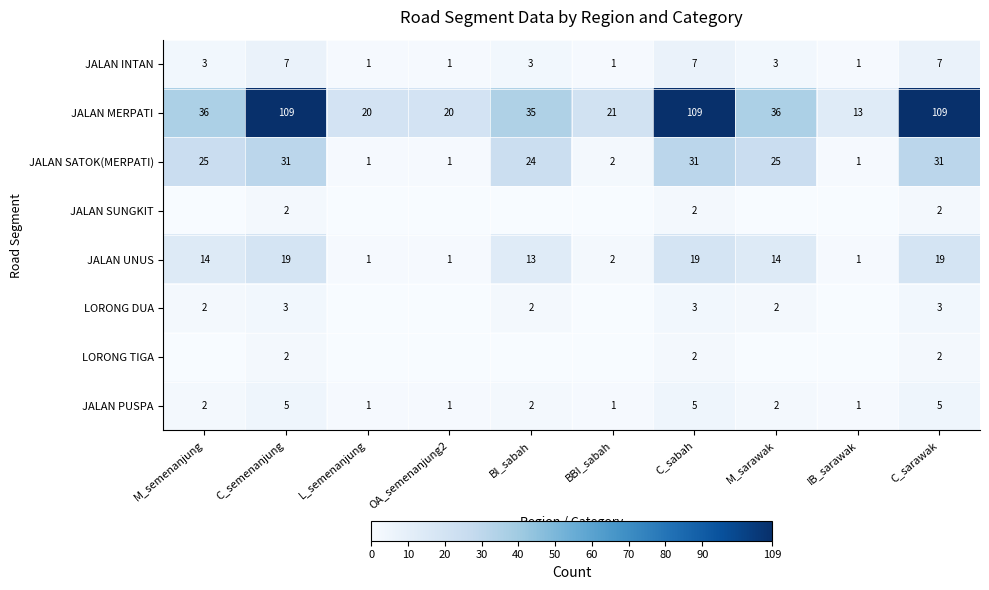

At which category is the sum across all series the highest?

C_semenanjung